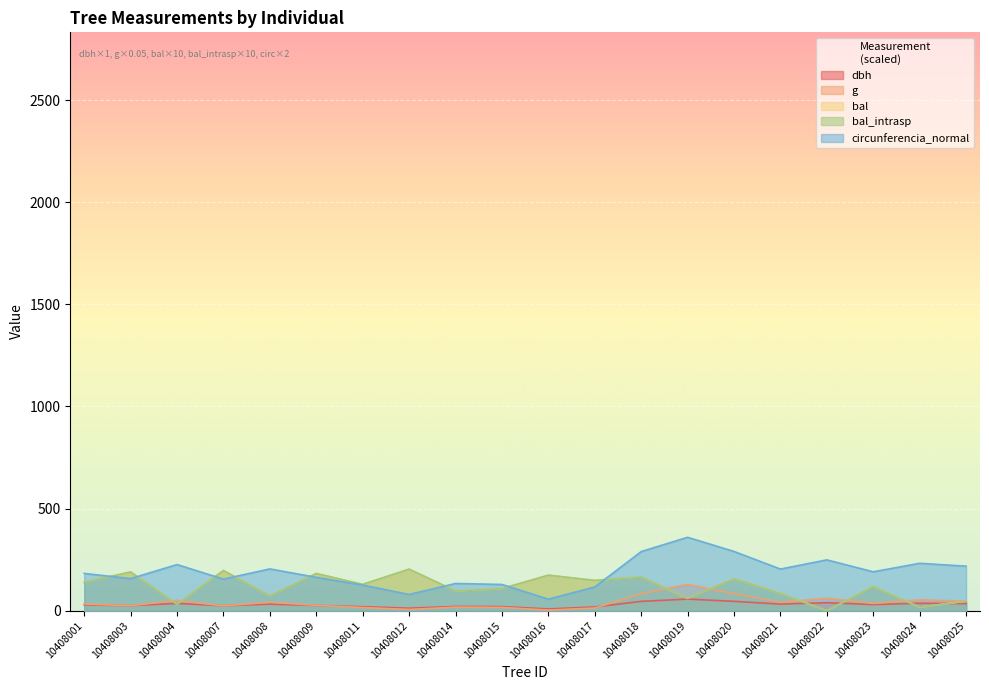

What is the difference between the second highest and second lowest values in the bal_intrasp series?

179.5